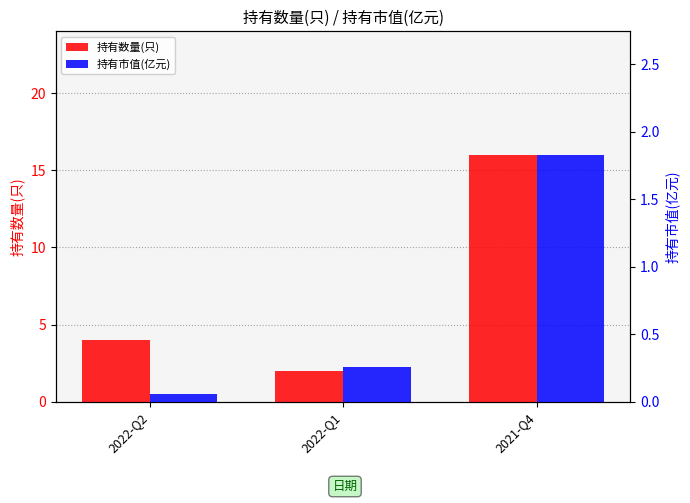

What is the difference between the second highest and minimum values in the 持有数量(只) series?

2.0